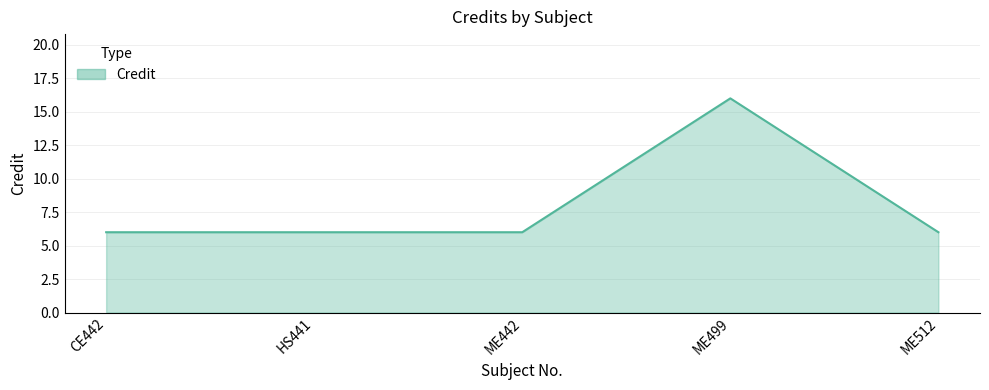

How many series are shown in this chart?

1